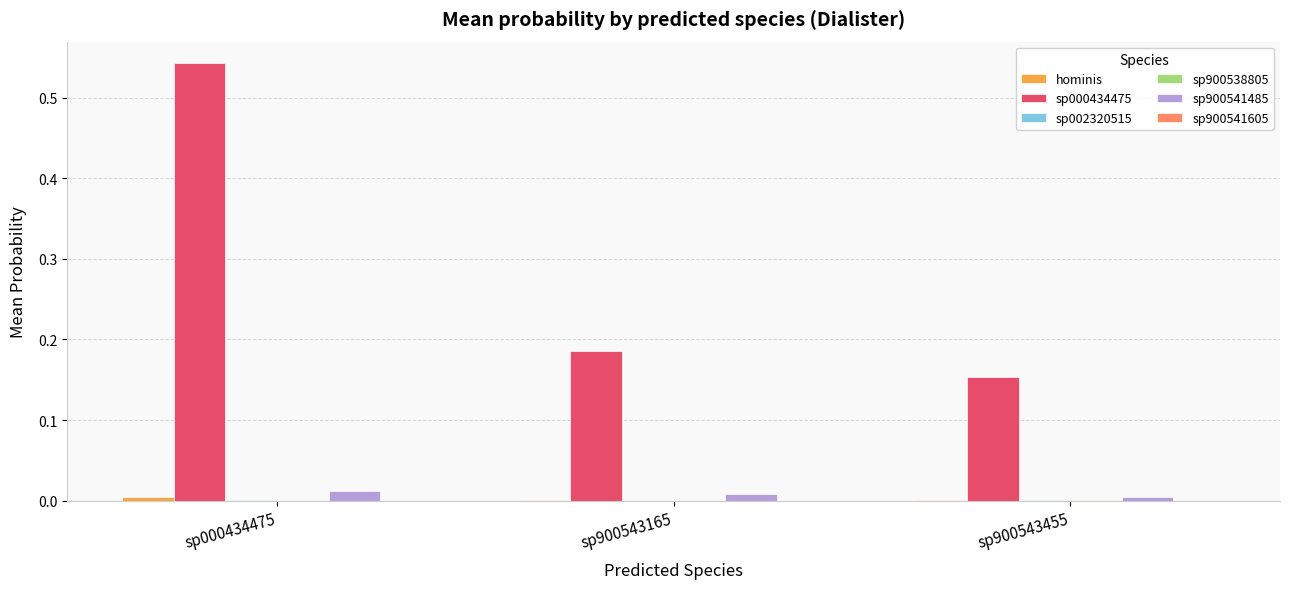

Which series has the largest total across all categories?

sp000434475